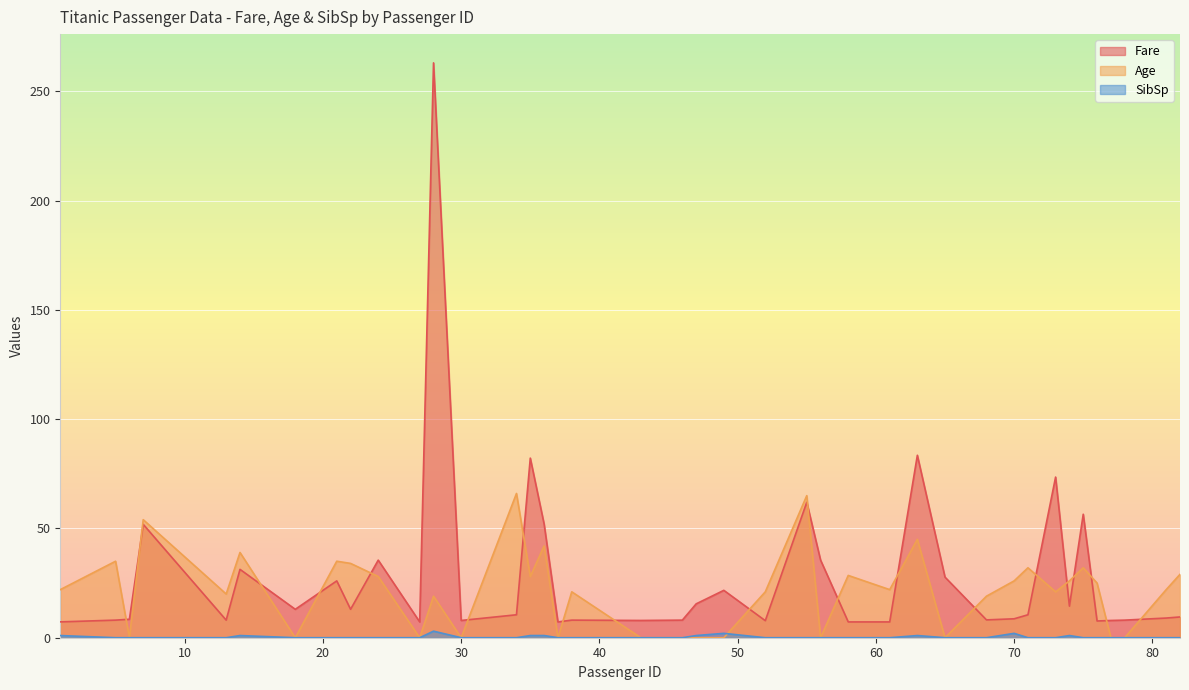

At how many categories does at least one series exceed 208?

1